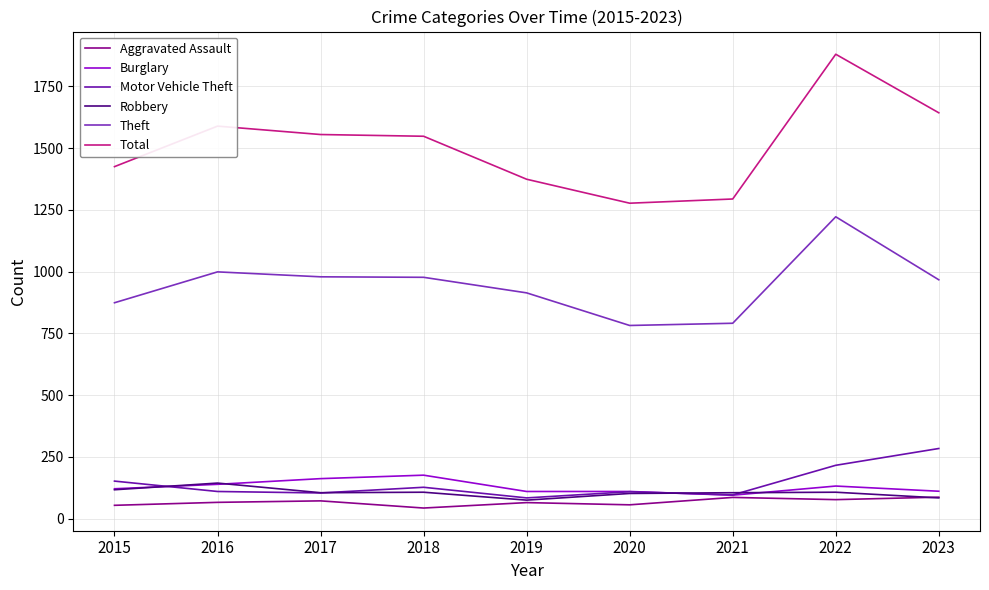

Which series has the widest spread of values?

Total